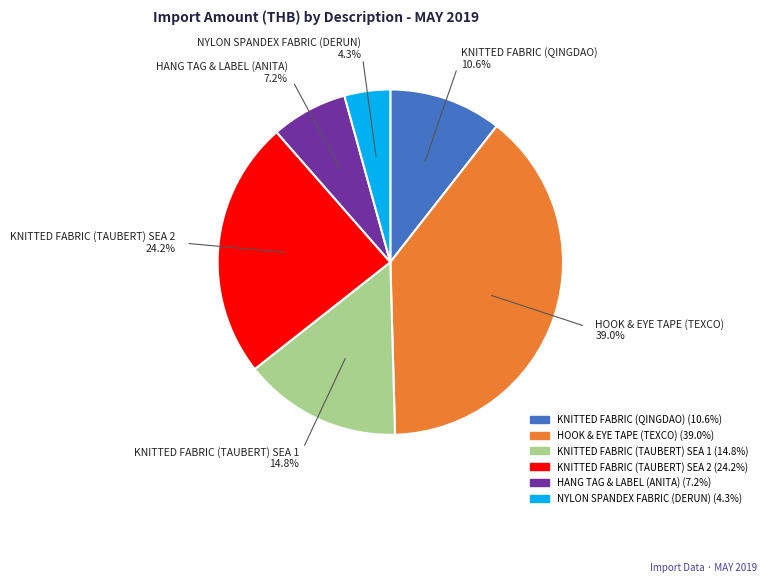

Does KNITTED FABRIC (TAUBERT) SEA 2 represent more than half of the total?

No